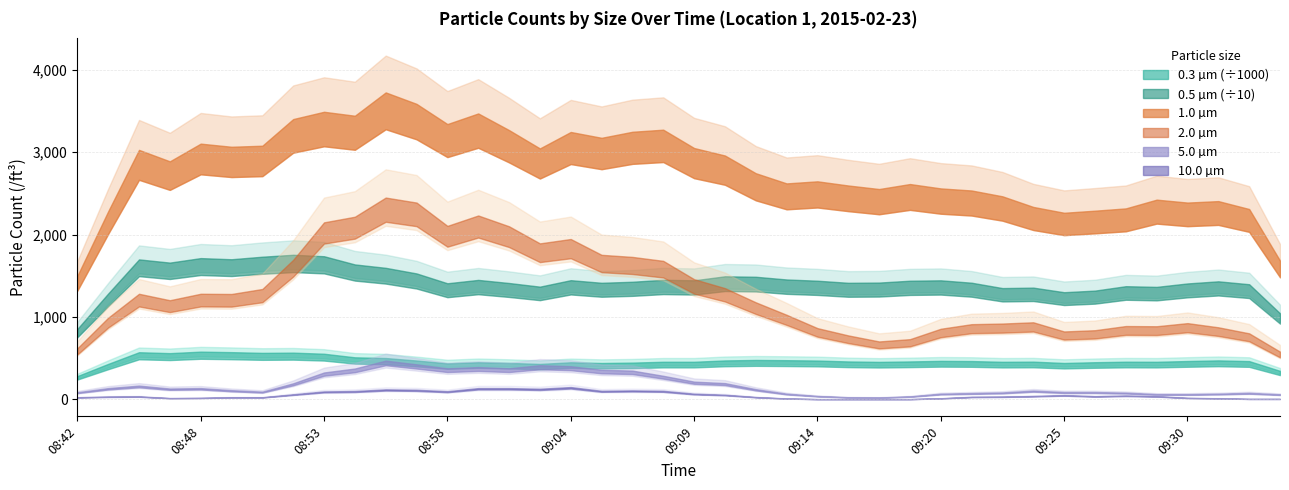

What is the spread (max minus min) of values at 09:06?

414578.8